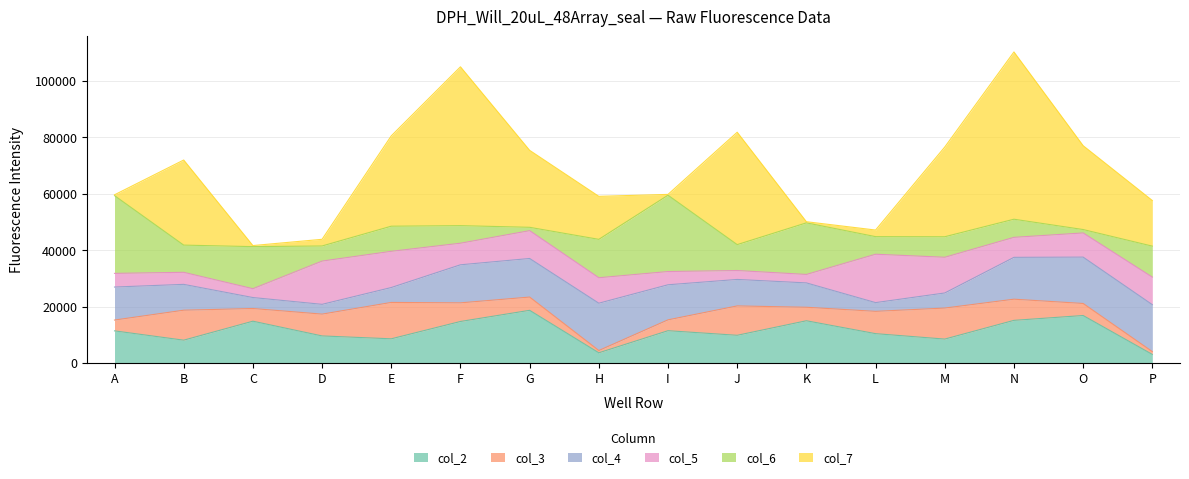

Is it true that col_3 equals 10416 at J?

True